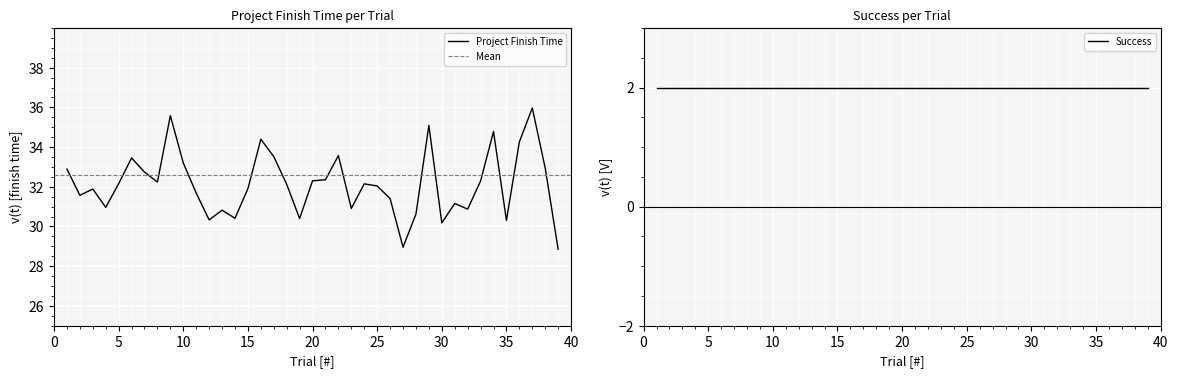

What is the maximum value shown in the chart?

36.0